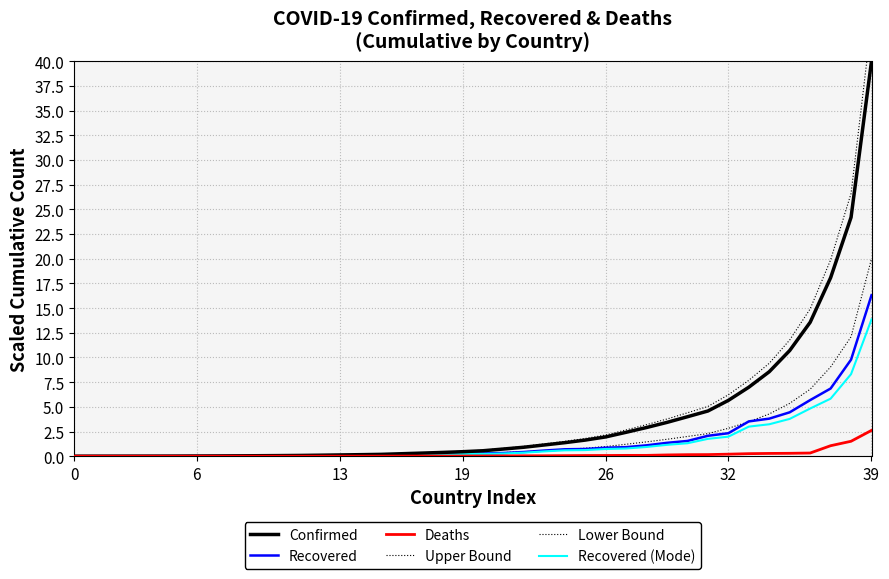

Is this an area chart (filled region under the line)?

No